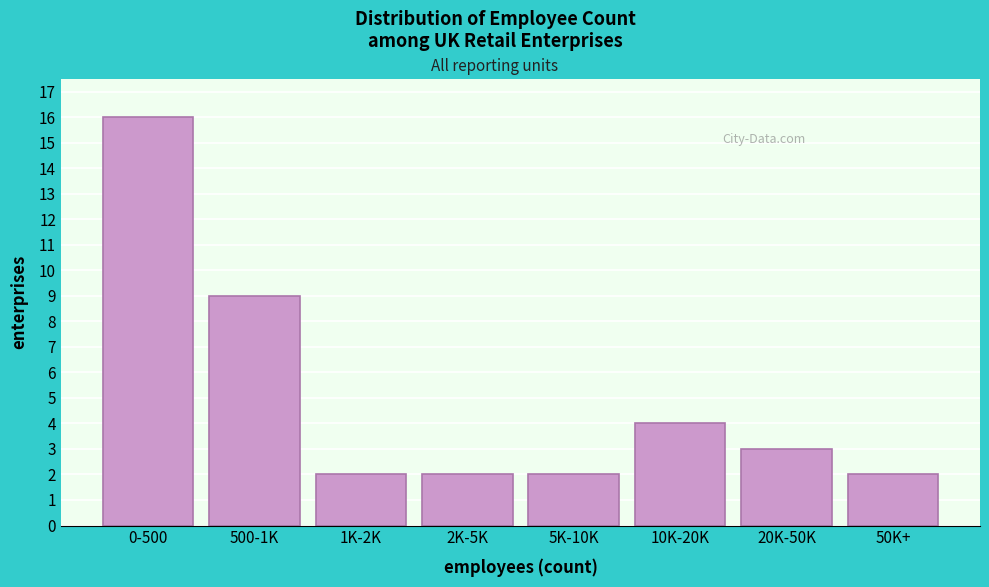

Reading left to right, transcribe all the data shown in this chart.

0-500=16	500-1K=9	1K-2K=2	2K-5K=2	5K-10K=2	10K-20K=4	20K-50K=3	50K+=2